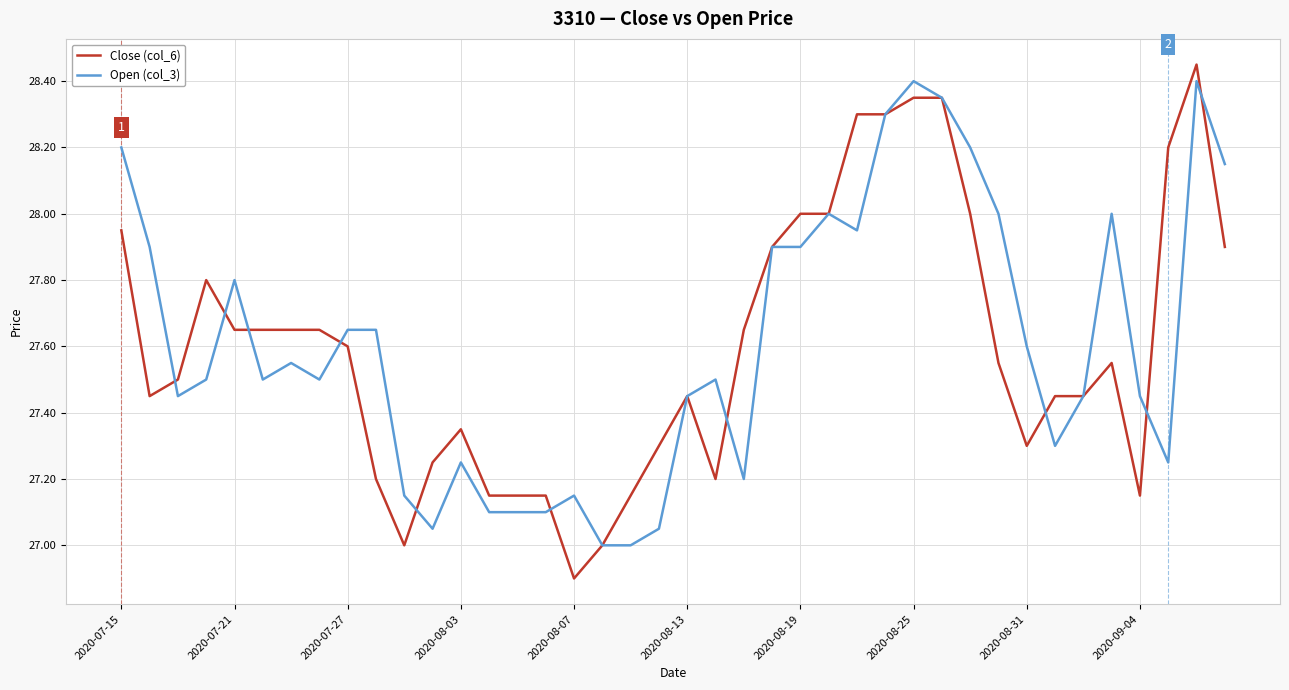

What is the smallest value displayed?

26.9